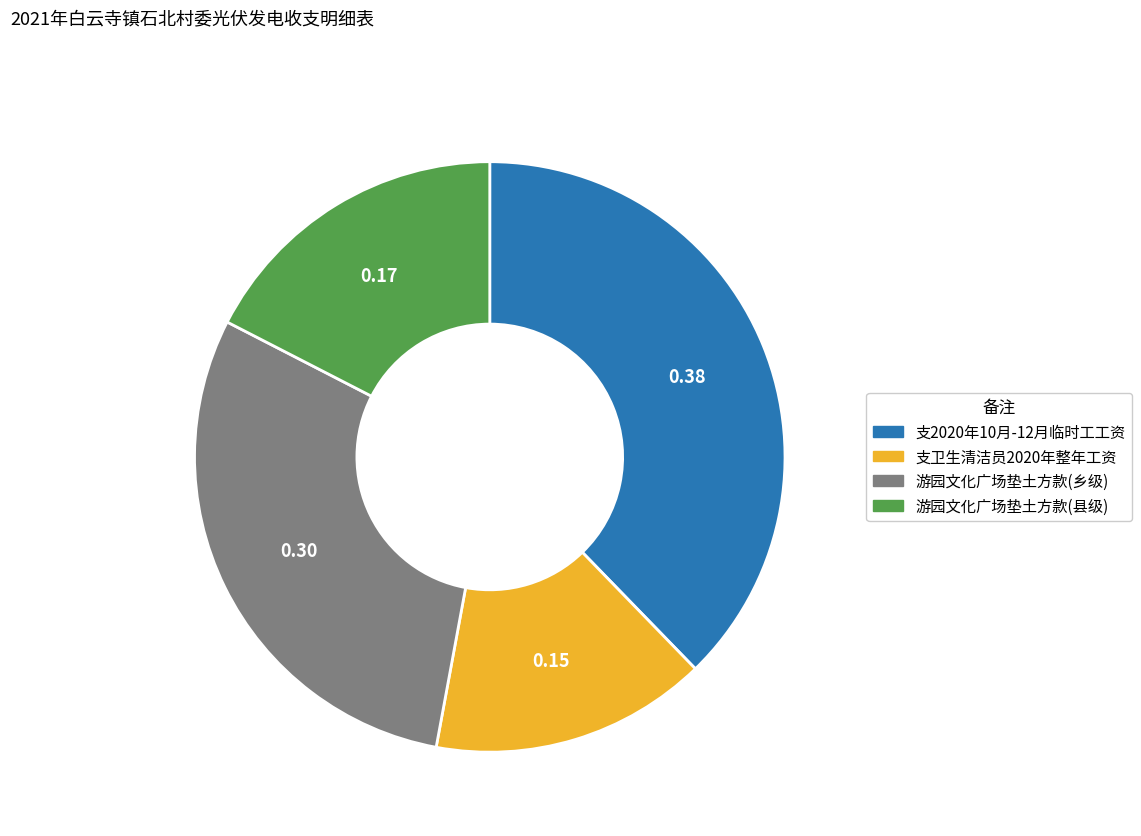

The 支2020年10月-12月临时工工资 slice represents 32% of the pie. True or false?

False